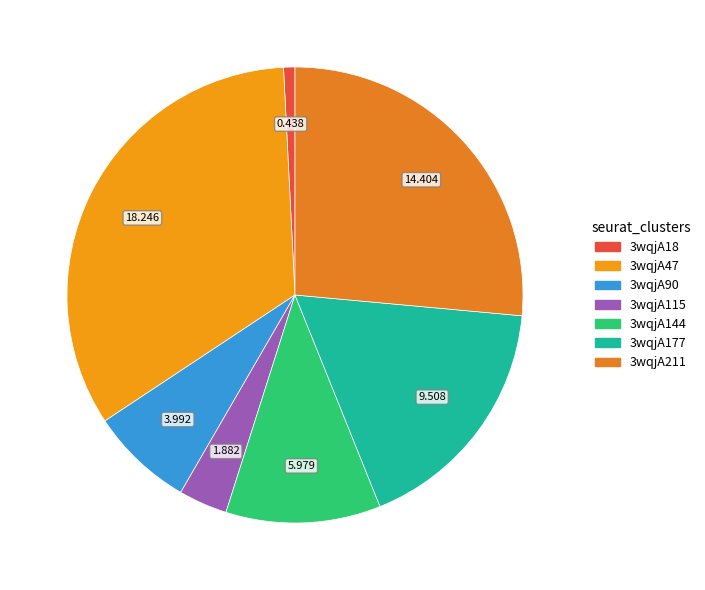

Is 3wqjA211 the majority of the pie?

No